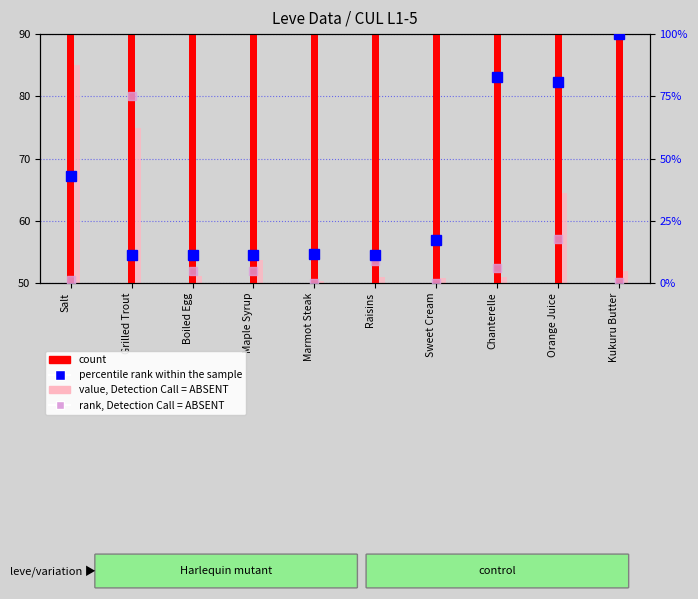

What position from the left is Chanterelle?

8